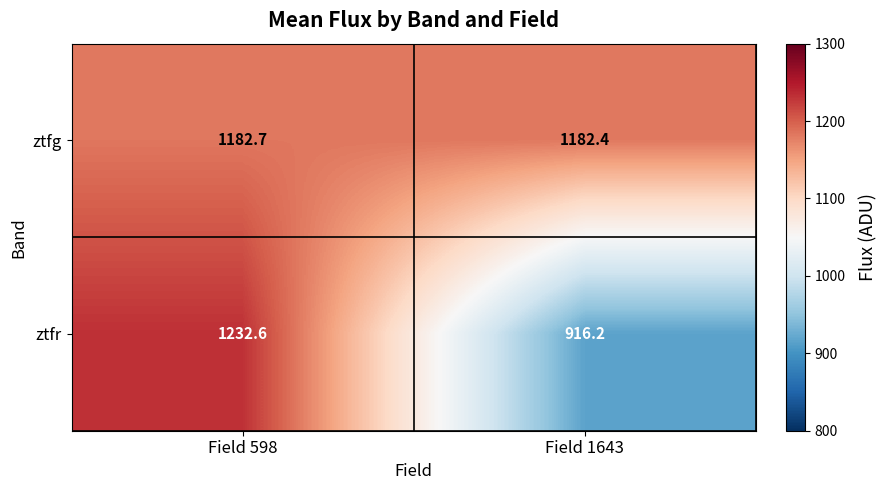

What is the total value across all series at Field 598?

2415.3